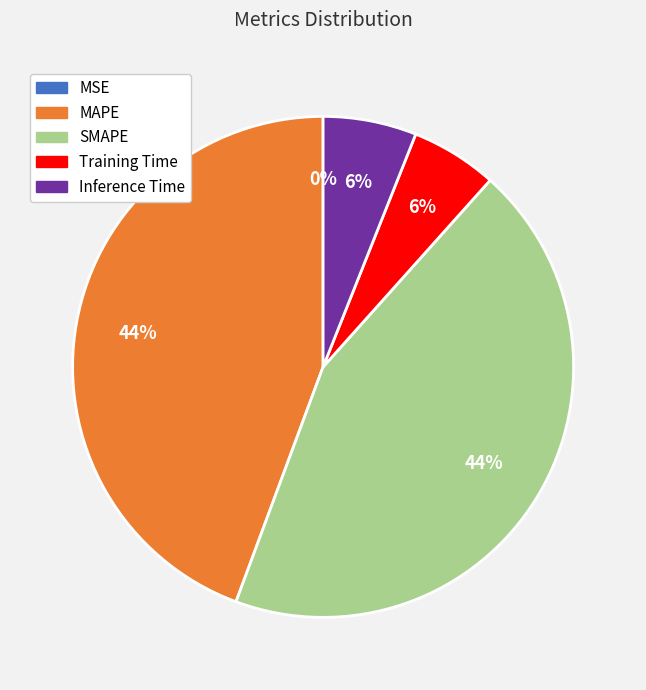

Does any single category account for the majority?

No